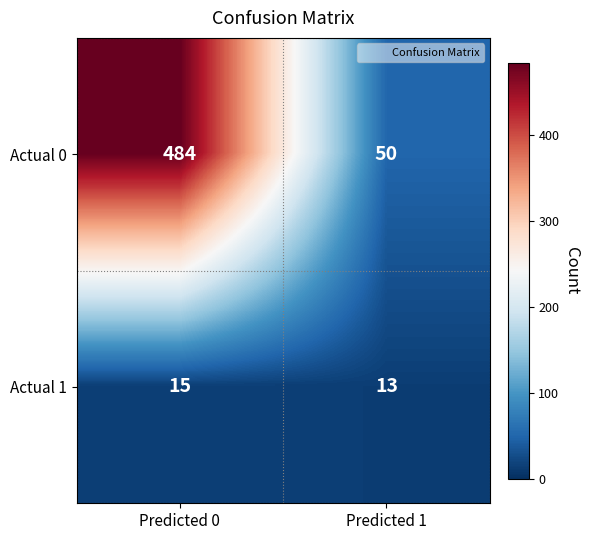

How many data points does each series have?

2